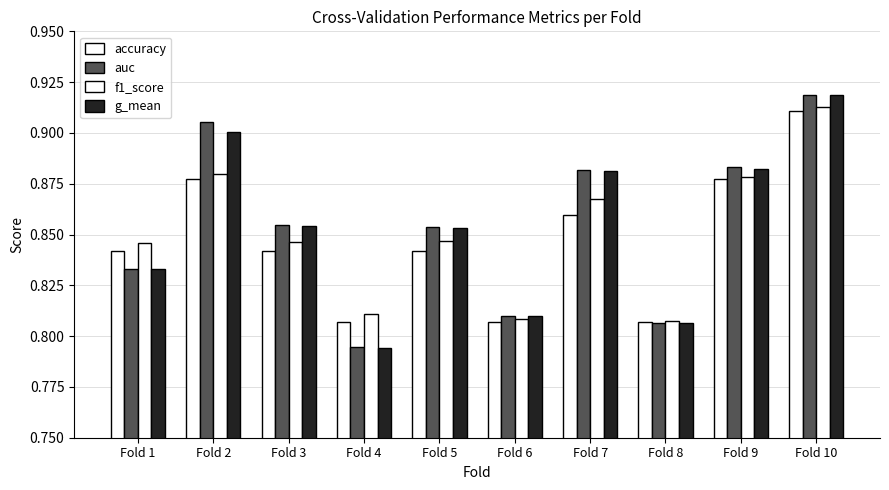

How many categories are shown in the chart?

10